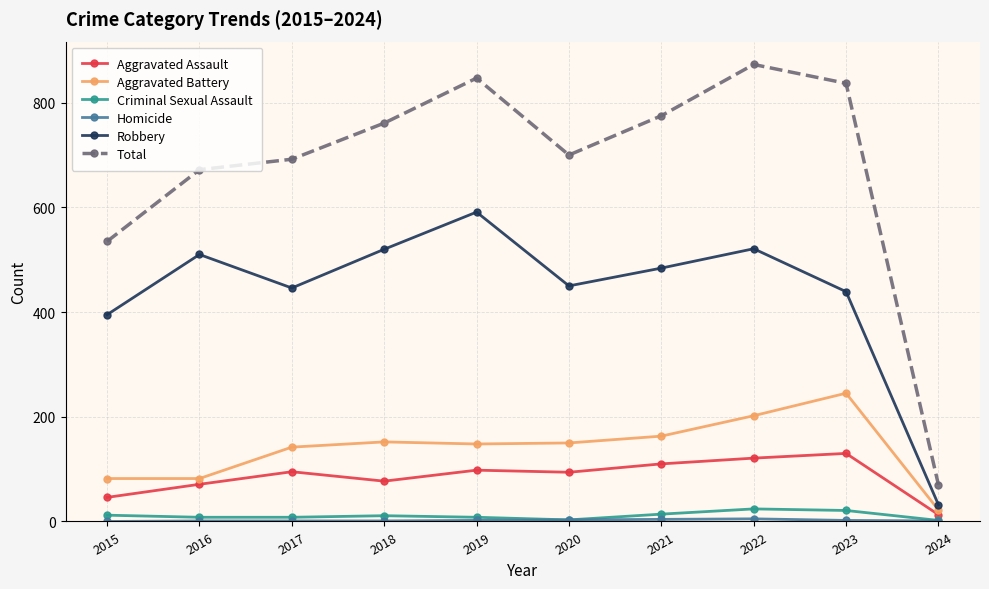

What is the minimum value for Aggravated Battery?

22